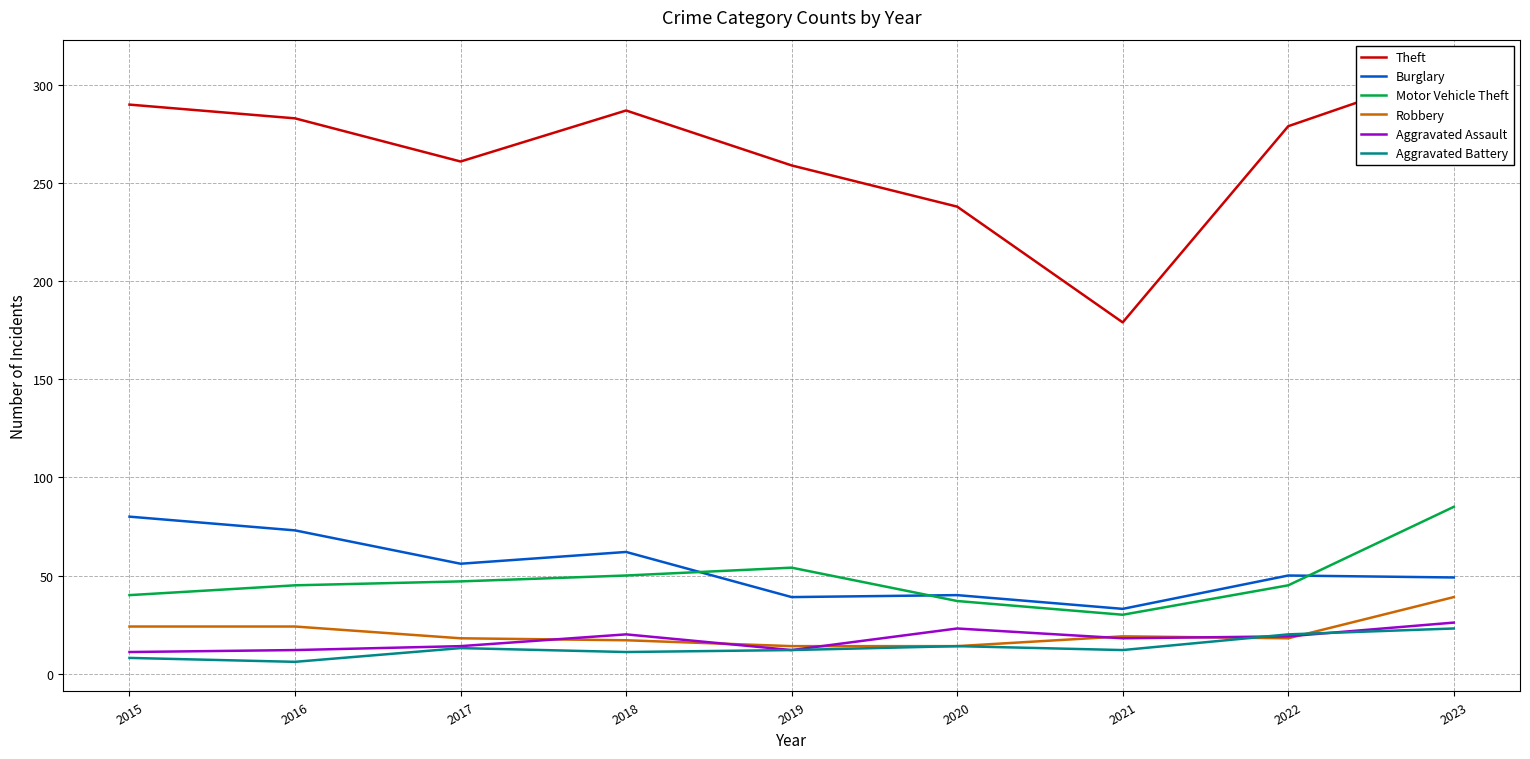

Where is the first local maximum for Aggravated Battery?

2017